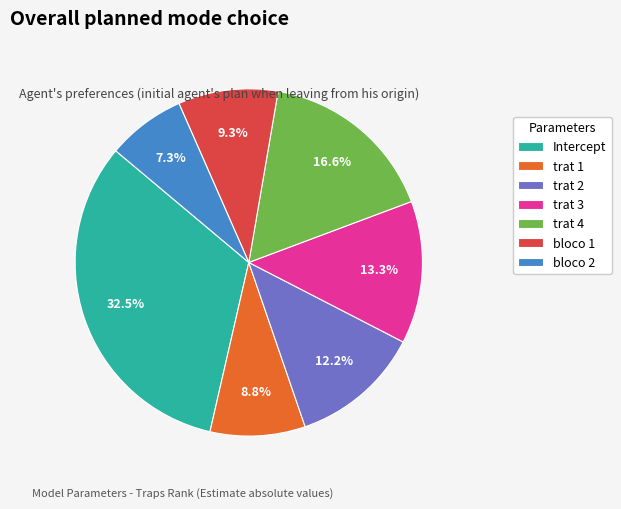

Does any single category account for the majority?

No